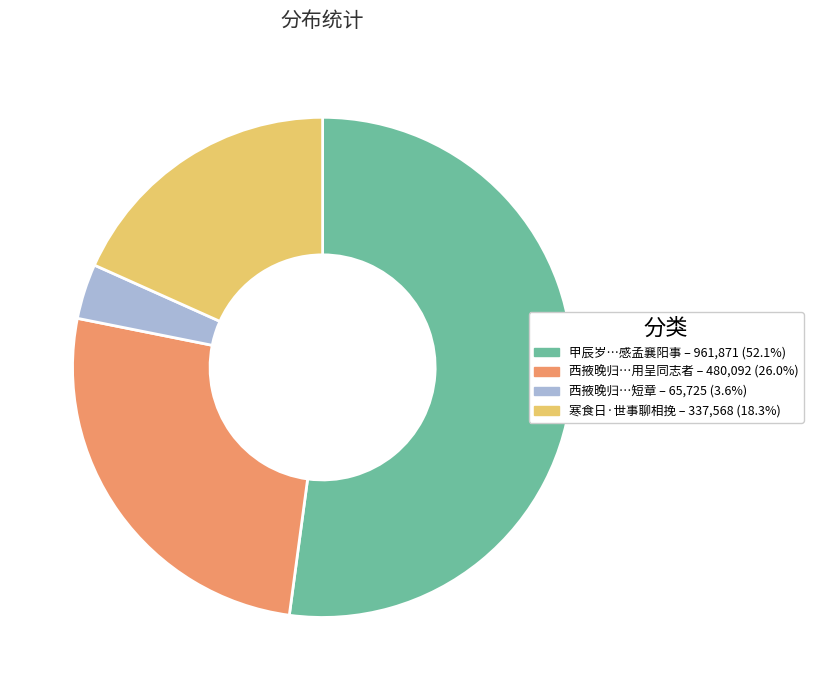

Is there a majority slice in this chart?

Yes